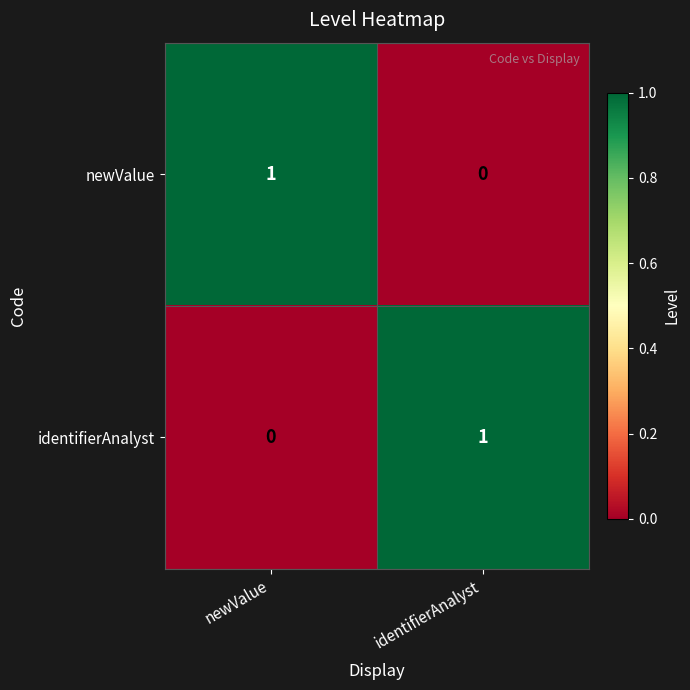

What is the greatest value displayed?

1